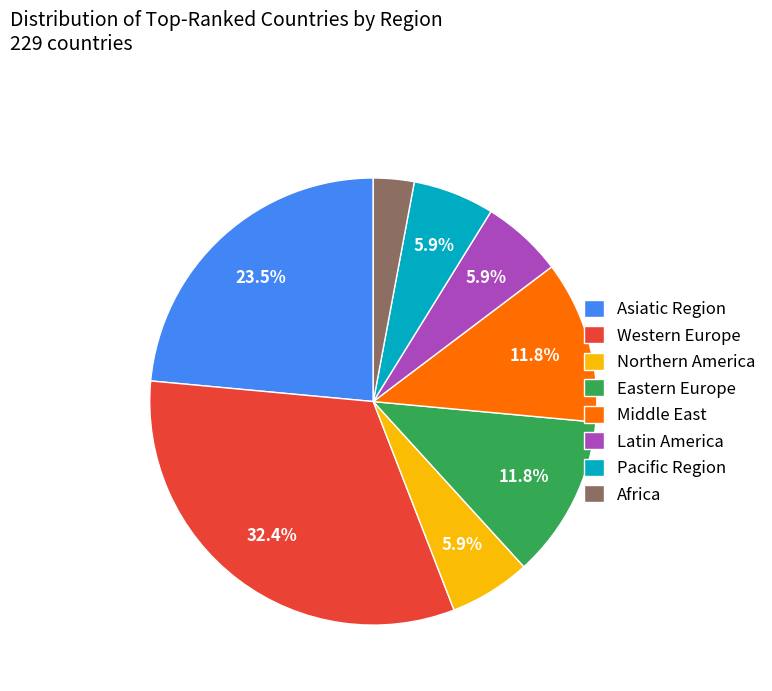

Is Middle East the majority of the pie?

No